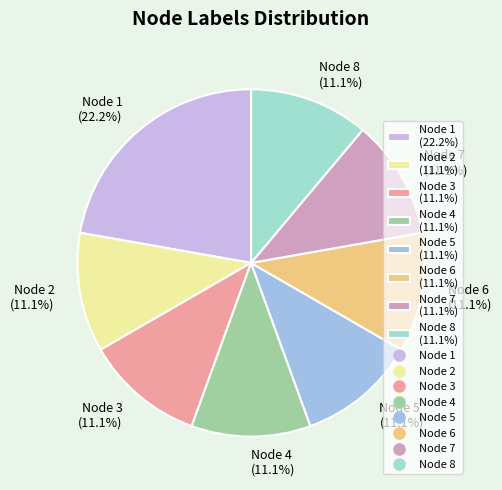

Combined, what portion of the pie is Node 5 (11.1%) and Node 2 (11.1%)?

22.2%